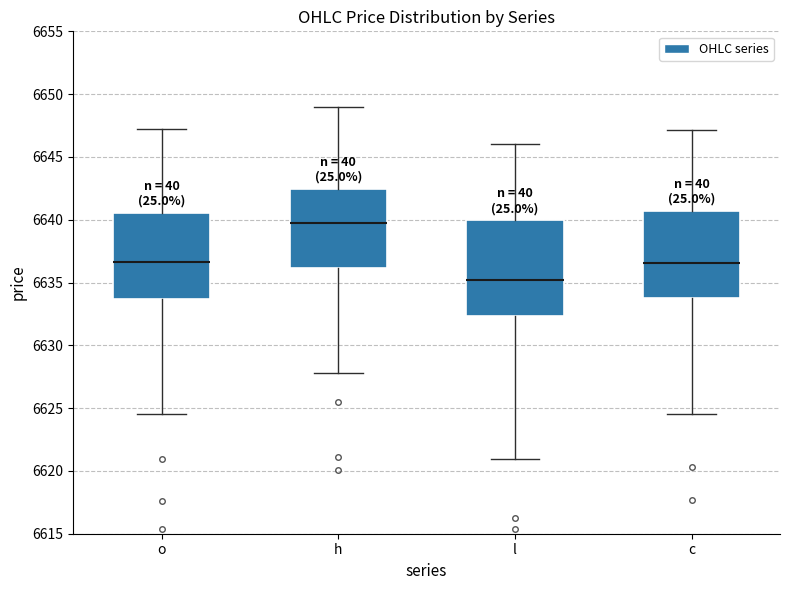

Where is the lower edge of the box for l on the y-axis? The values are not printed on the chart, so give them approximately, as read against the axis.

6632.5